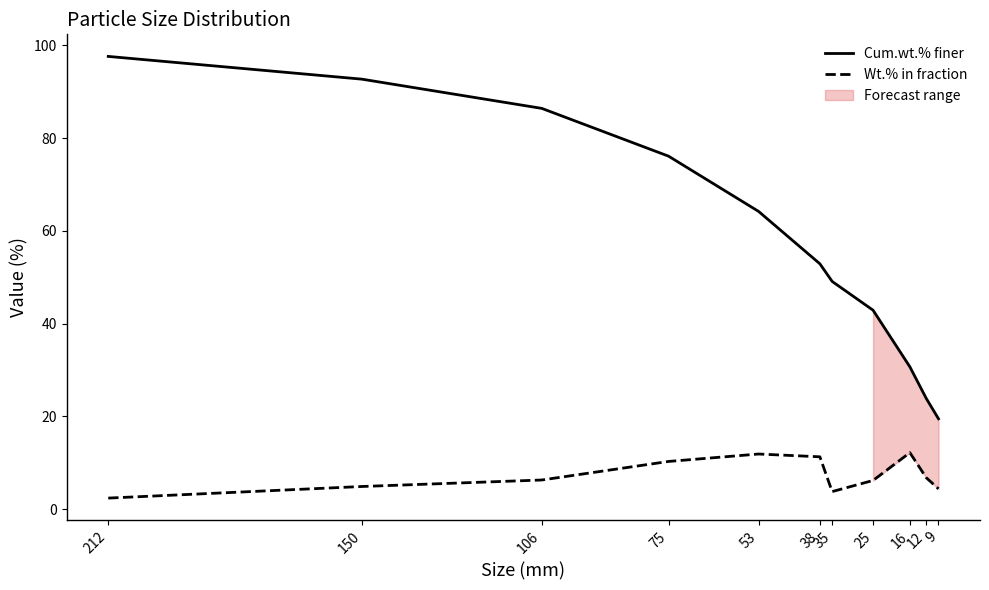

How many interior local valleys does the Wt.% in fraction series have?

1